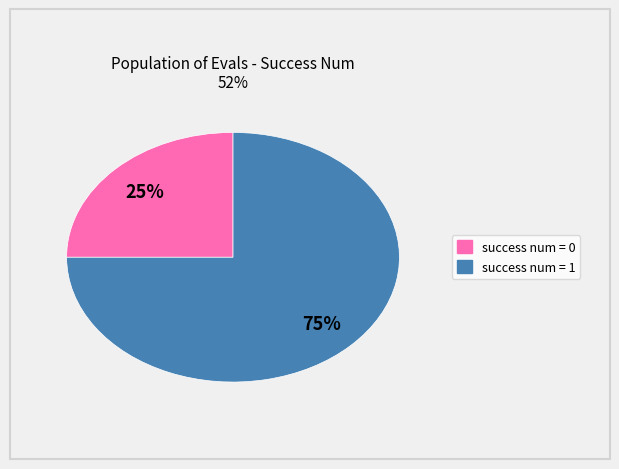

Is there a majority slice in this chart?

Yes